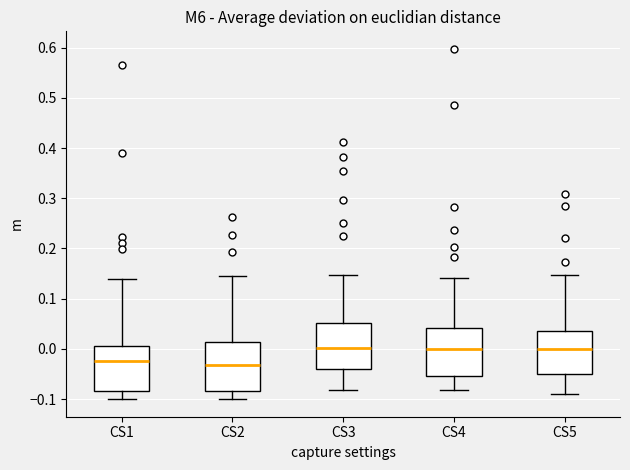

Reading left to right, transcribe this box plot: for each box, give where its median line is, the range the box spans, and where its two whiskers end, as read against the y-axis. The values are not printed on the chart, so give them approximately, as read against the axis.

CS1: median -0.02, box -0.08 to 0.01, whiskers -0.10 to 0.14
CS2: median -0.03, box -0.08 to 0.01, whiskers -0.10 to 0.14
CS3: median 0.00, box -0.04 to 0.05, whiskers -0.08 to 0.15
CS4: median 0.00, box -0.05 to 0.04, whiskers -0.08 to 0.14
CS5: median 0.00, box -0.05 to 0.04, whiskers -0.09 to 0.15